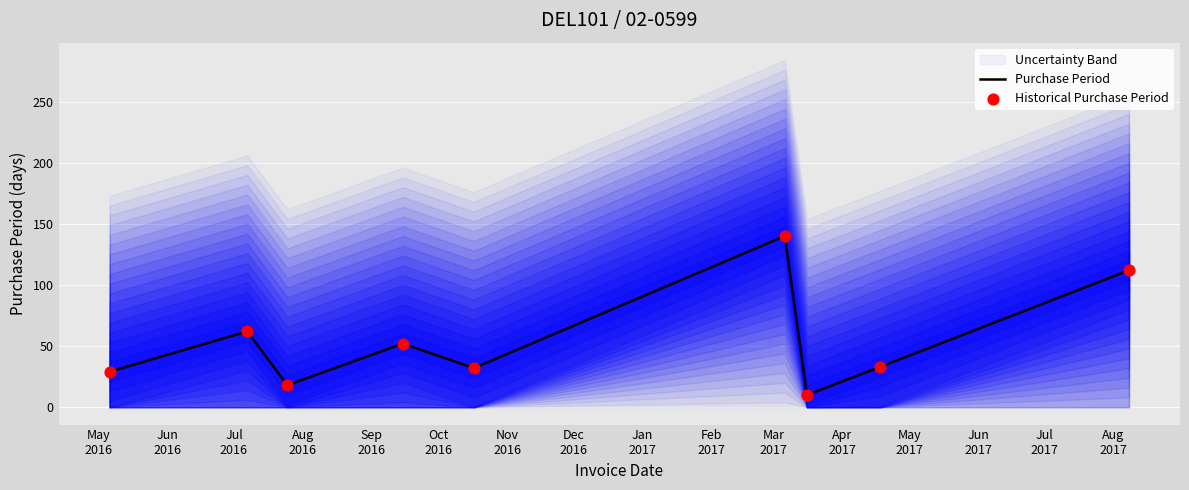

Which series has the widest spread of Y values?

Purchase Period